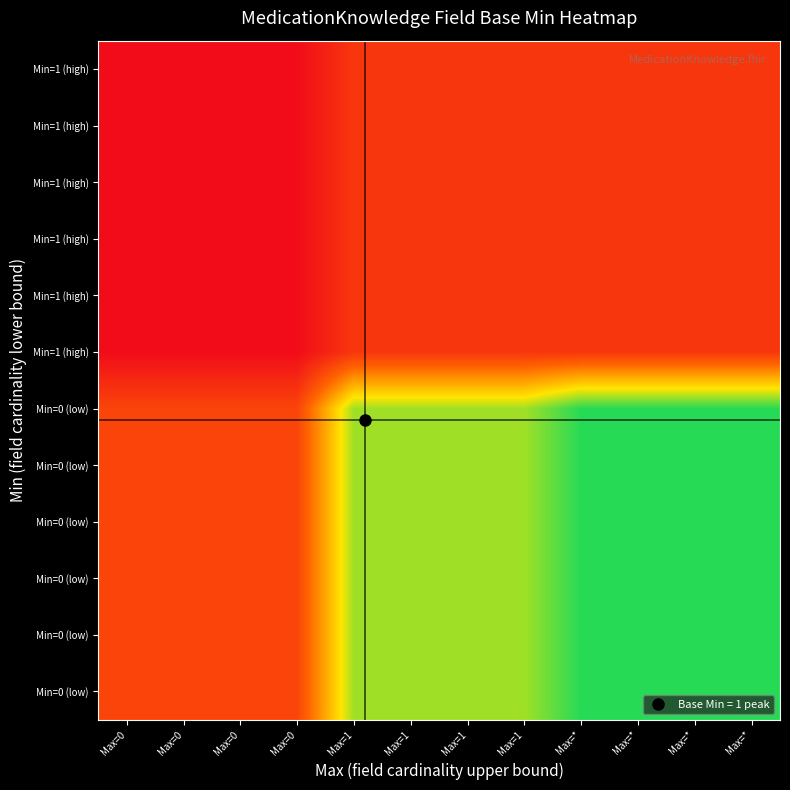

At which category is the sum across all series the highest?

Max=*